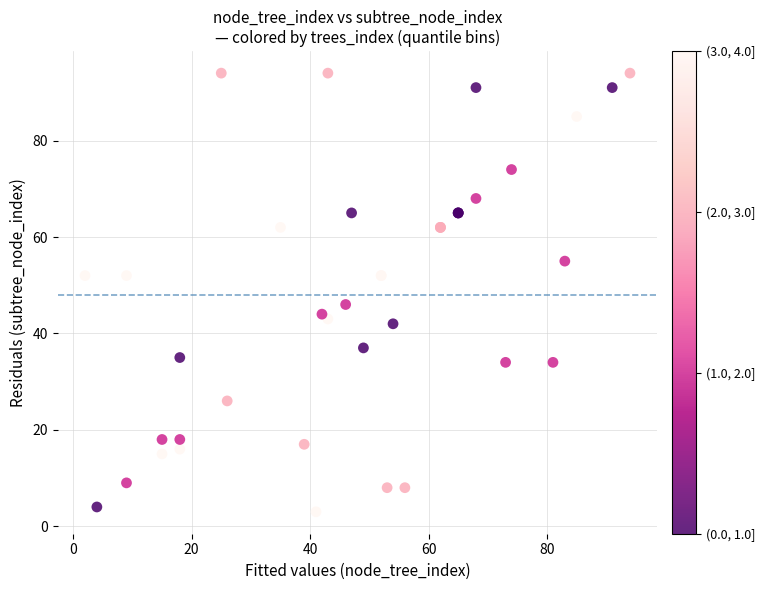

What Y value in the scatter plot is closest to 48?

46